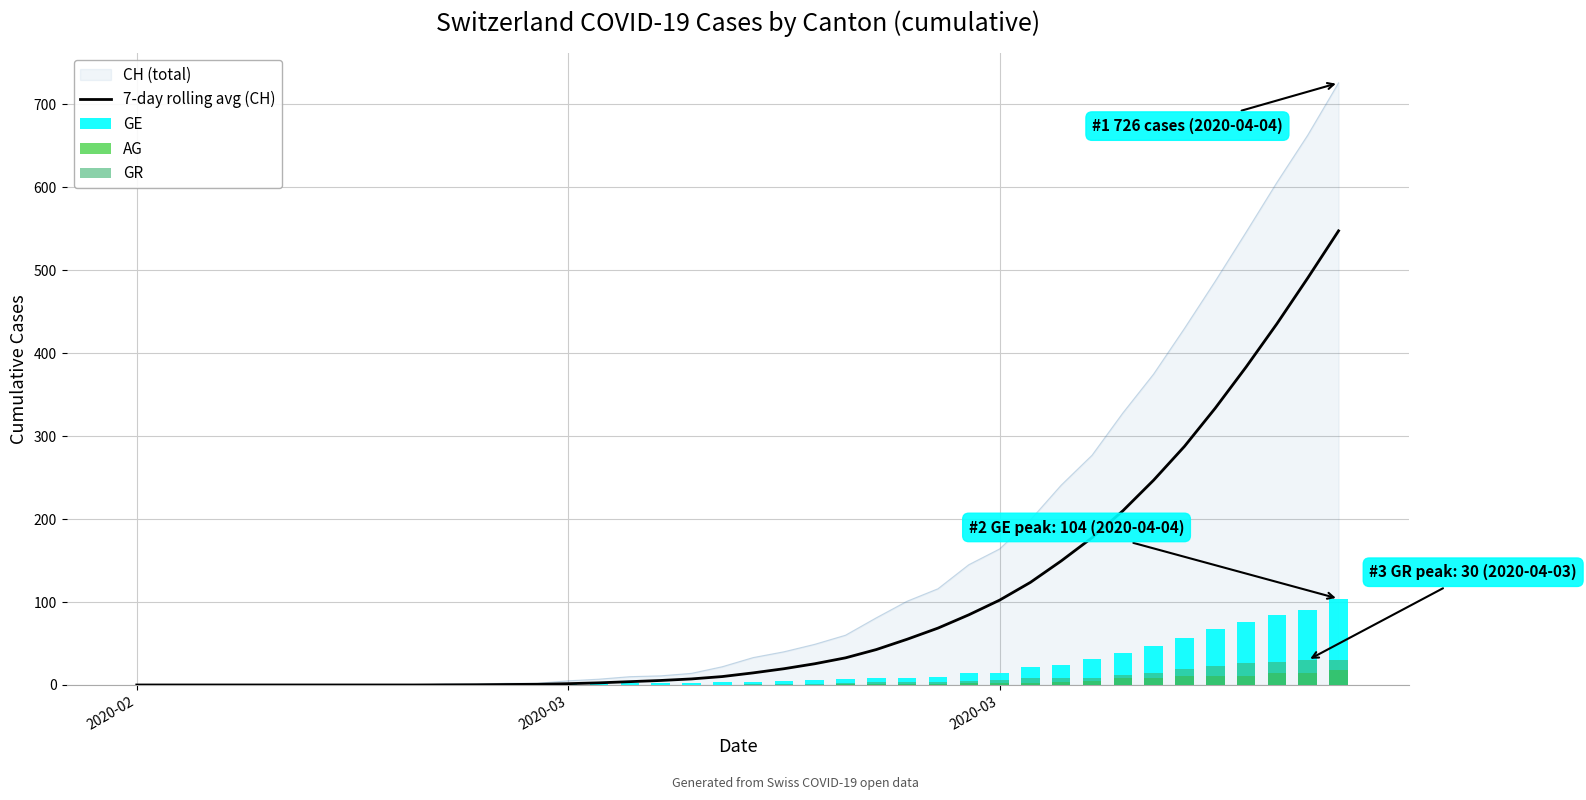

What is the average value of the GR series?

5.9